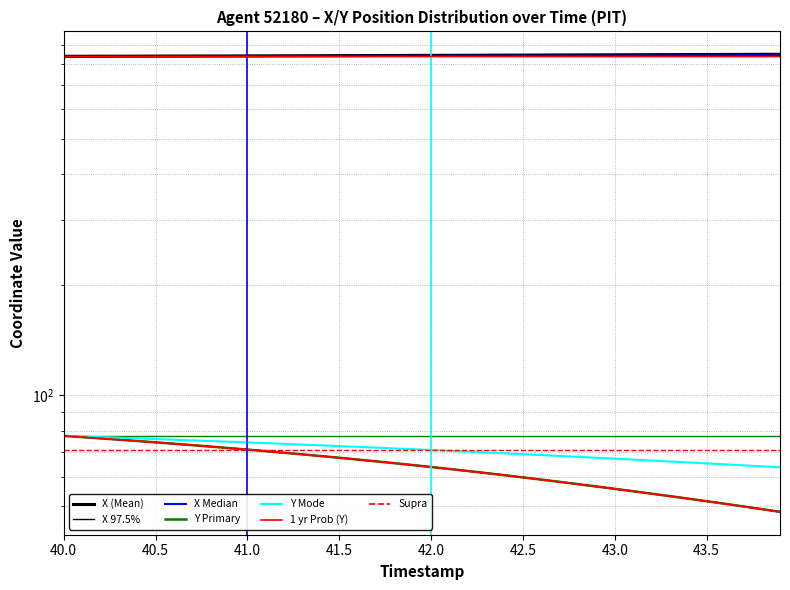

Is this an area chart (filled region under the line)?

No